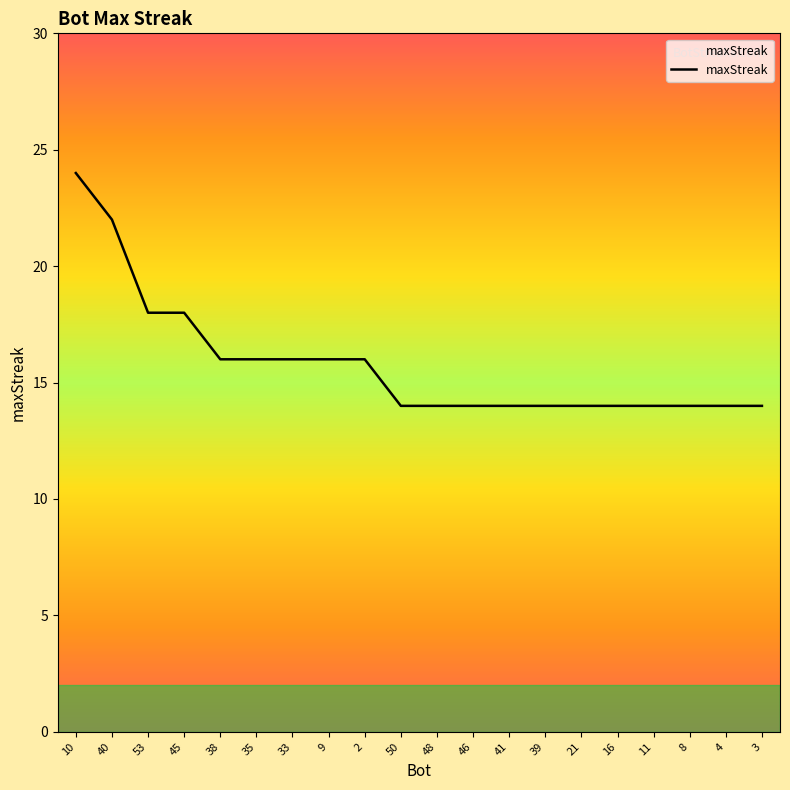

What is the approximate value at 8, to the nearest 10?

10